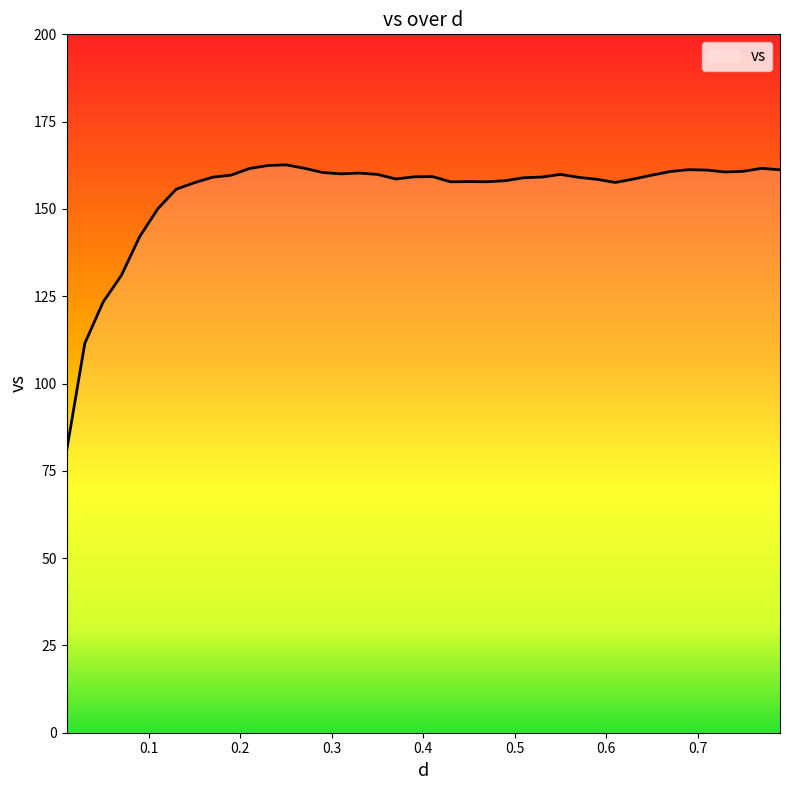

What is the maximum value shown in the chart?

162.6